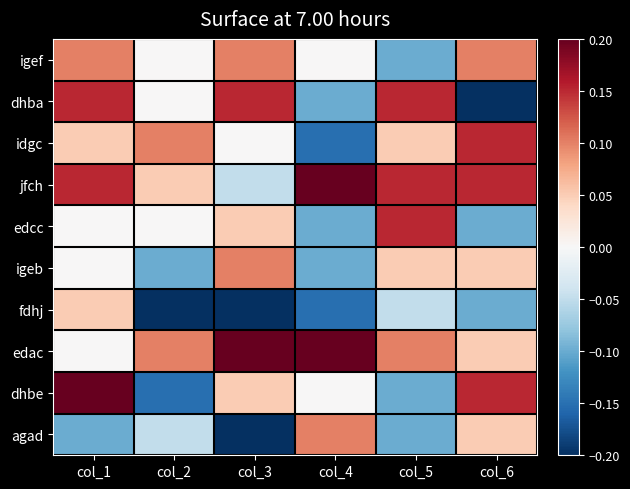

Reading left to right, transcribe all the data shown in this chart.

igef: col_1=0.1	col_2=0.0	col_3=0.1	col_4=0.0	col_5=-0.1	col_6=0.1
dhba: col_1=0.2	col_2=0.0	col_3=0.2	col_4=-0.1	col_5=0.2	col_6=-0.2
idgc: col_1=0.1	col_2=0.1	col_3=0.0	col_4=-0.2	col_5=0.1	col_6=0.2
jfch: col_1=0.2	col_2=0.1	col_3=-0.1	col_4=0.2	col_5=0.2	col_6=0.2
edcc: col_1=0.0	col_2=0.0	col_3=0.1	col_4=-0.1	col_5=0.2	col_6=-0.1
igeb: col_1=0.0	col_2=-0.1	col_3=0.1	col_4=-0.1	col_5=0.1	col_6=0.1
fdhj: col_1=0.1	col_2=-0.2	col_3=-0.2	col_4=-0.2	col_5=-0.1	col_6=-0.1
edac: col_1=0.0	col_2=0.1	col_3=0.2	col_4=0.2	col_5=0.1	col_6=0.1
dhbe: col_1=0.2	col_2=-0.2	col_3=0.1	col_4=0.0	col_5=-0.1	col_6=0.2
agad: col_1=-0.1	col_2=-0.1	col_3=-0.2	col_4=0.1	col_5=-0.1	col_6=0.1